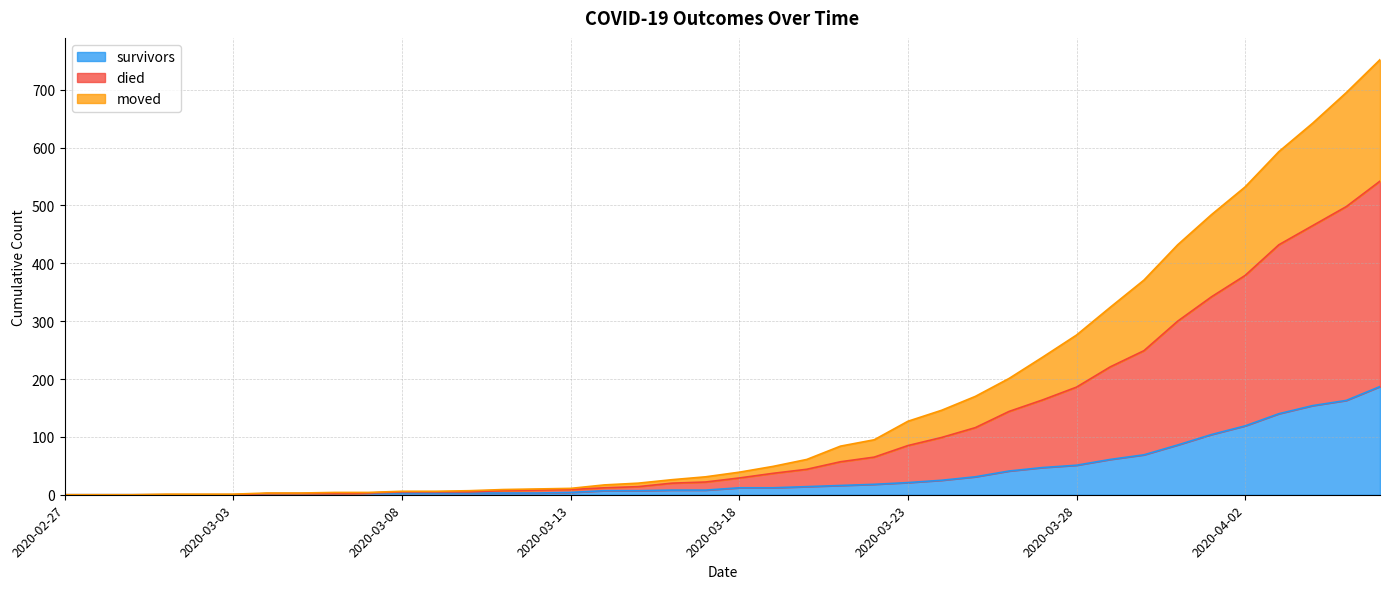

At which category is the sum across all series the highest?

2020-04-06